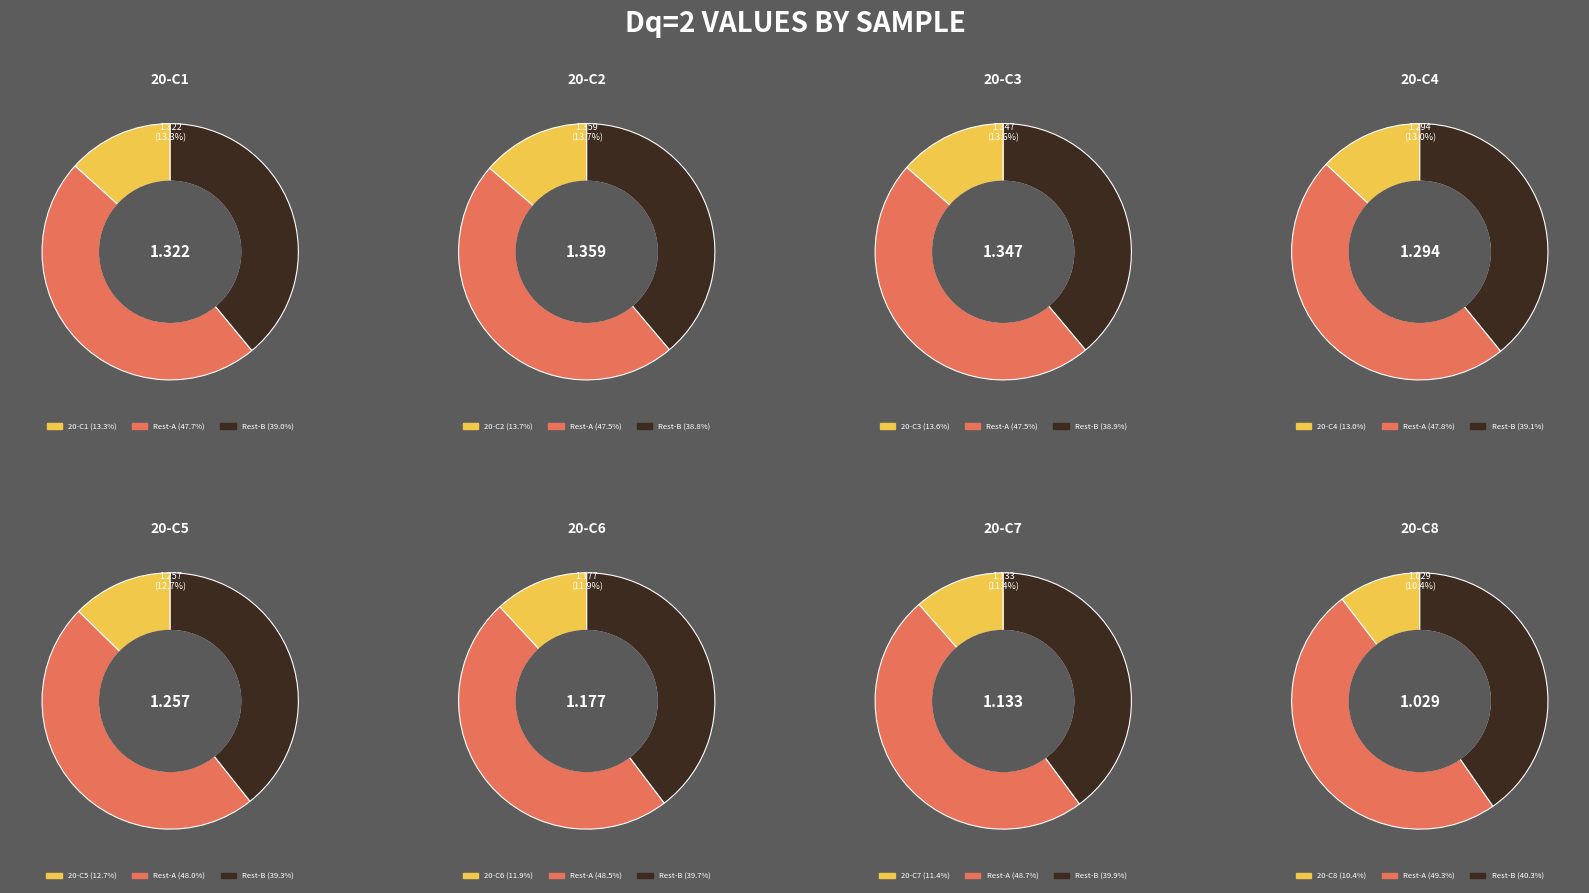

To the nearest percent, what percentage of the pie is 20-C8?

10%